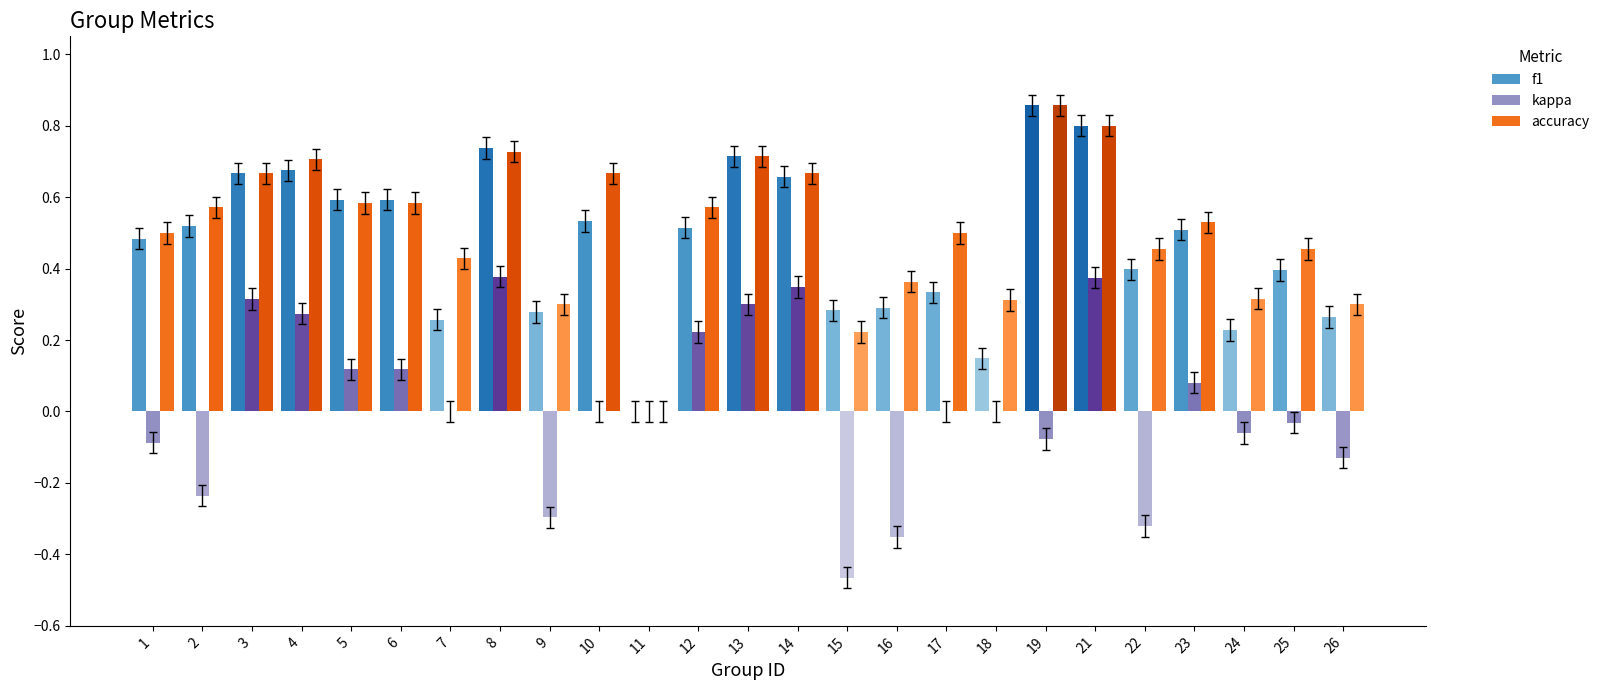

At which category is the sum across all series the highest?

21